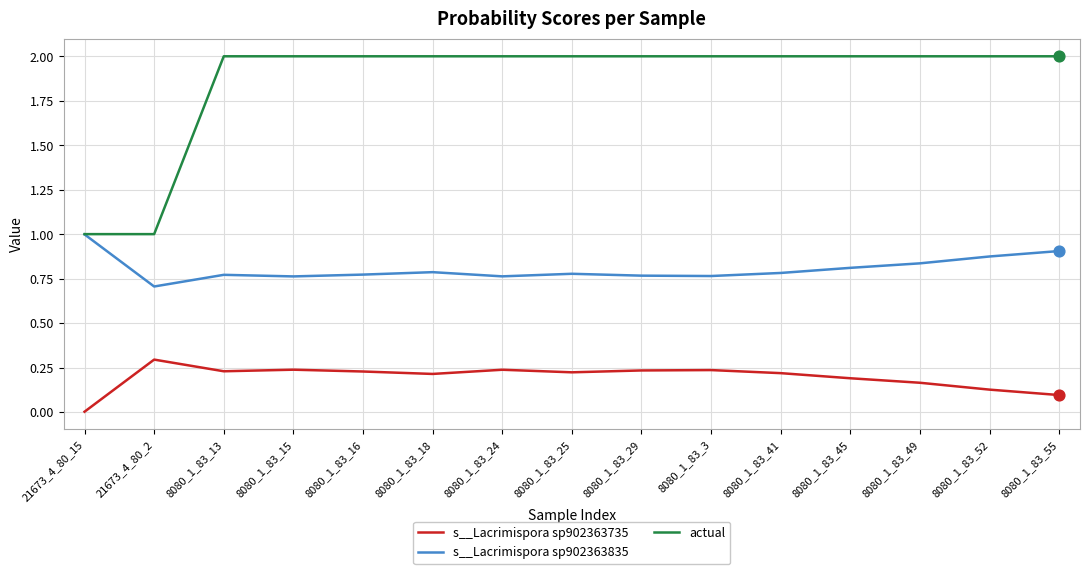

What are all the series names shown in the legend?

s__Lacrimispora sp902363735, s__Lacrimispora sp902363835, actual